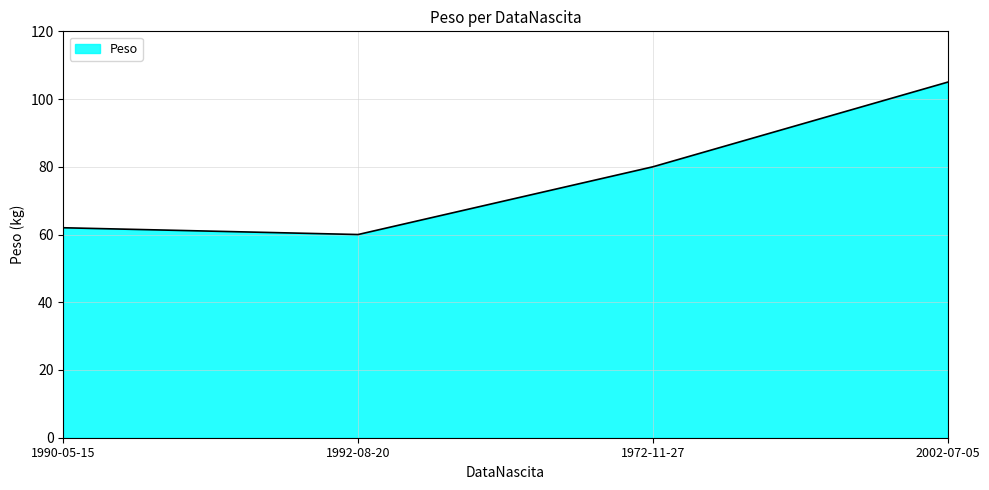

Does the chart have visible grid lines?

Yes